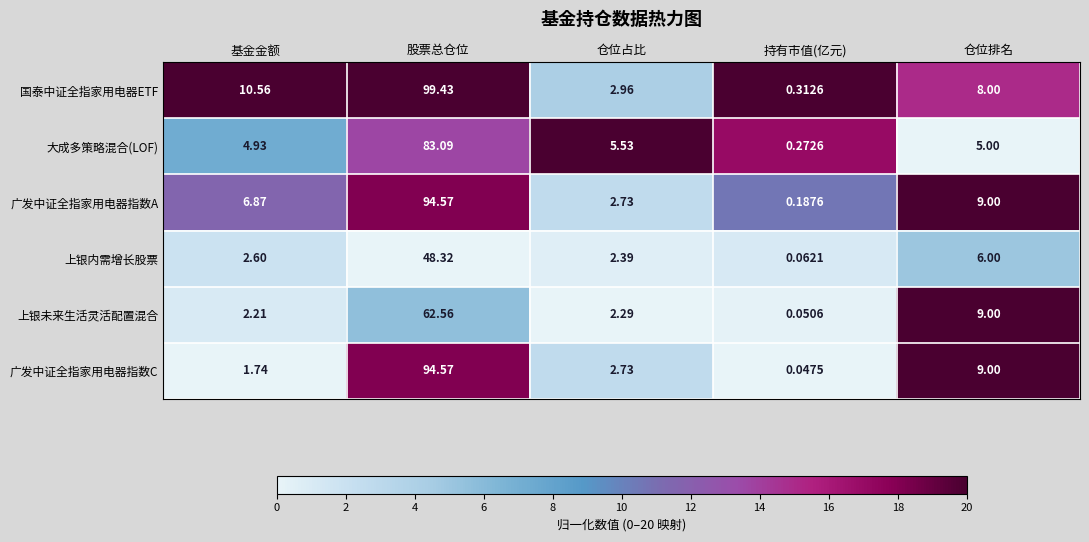

At how many categories does at least one series exceed 5?

4